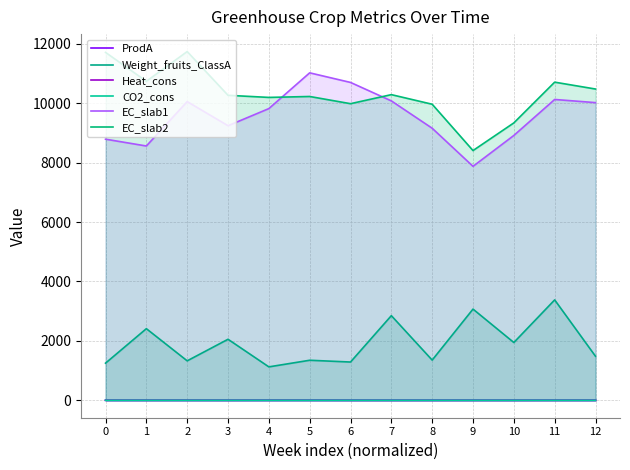

Rank the categories by EC_slab1 value from highest to lowest.

5, 6, 11, 7, 2, 12, 4, 3, 8, 10, 0, 1, 9